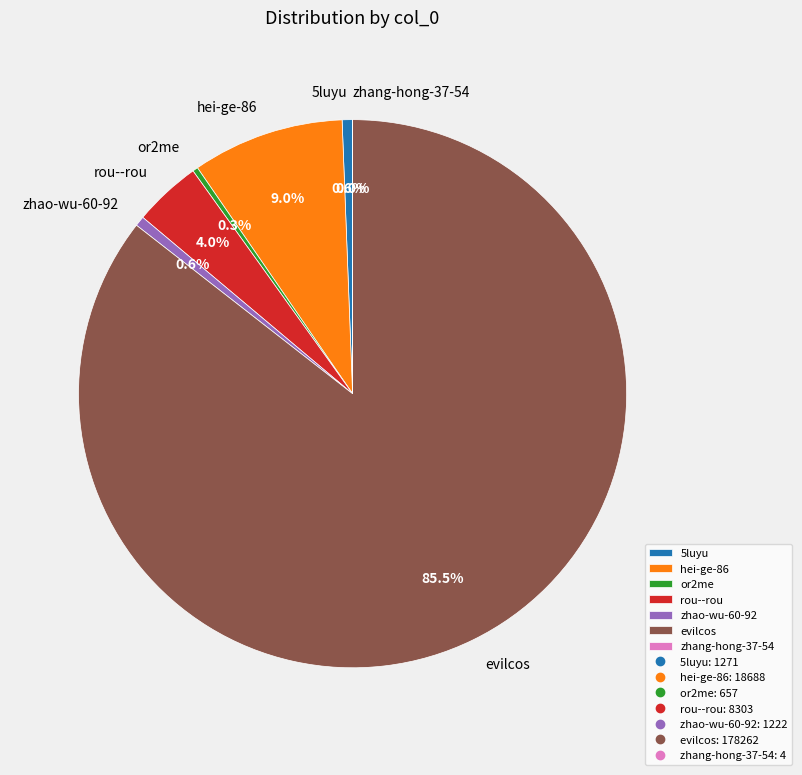

Which category has the biggest portion of the pie?

evilcos